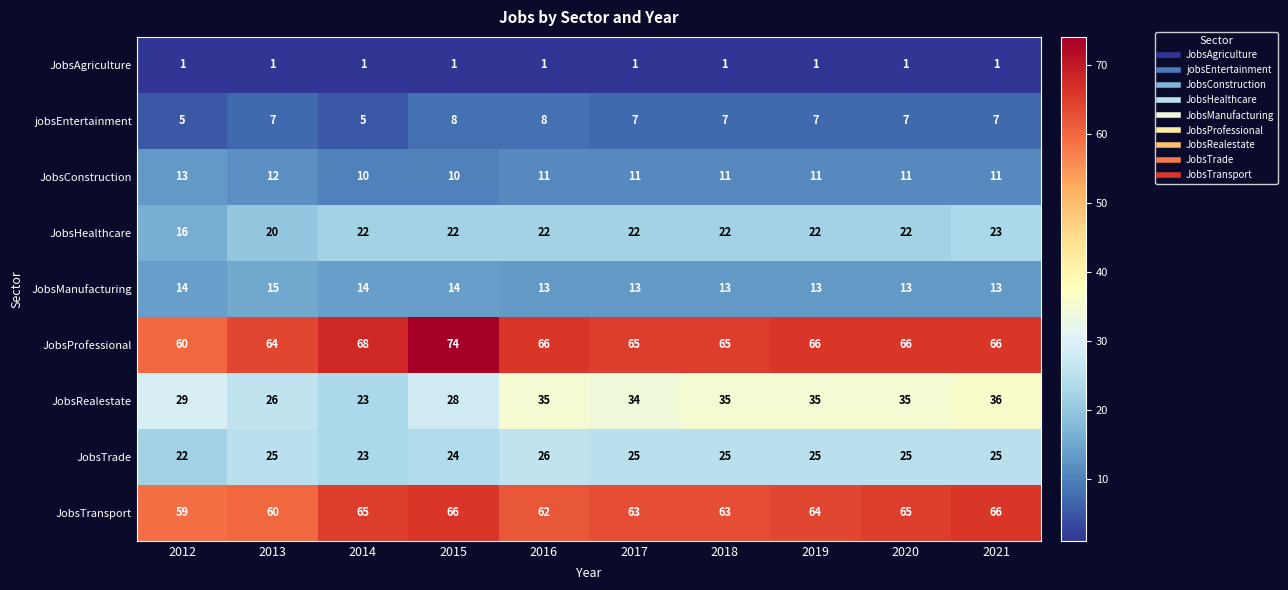

At which category is the sum across all series the highest?

2021